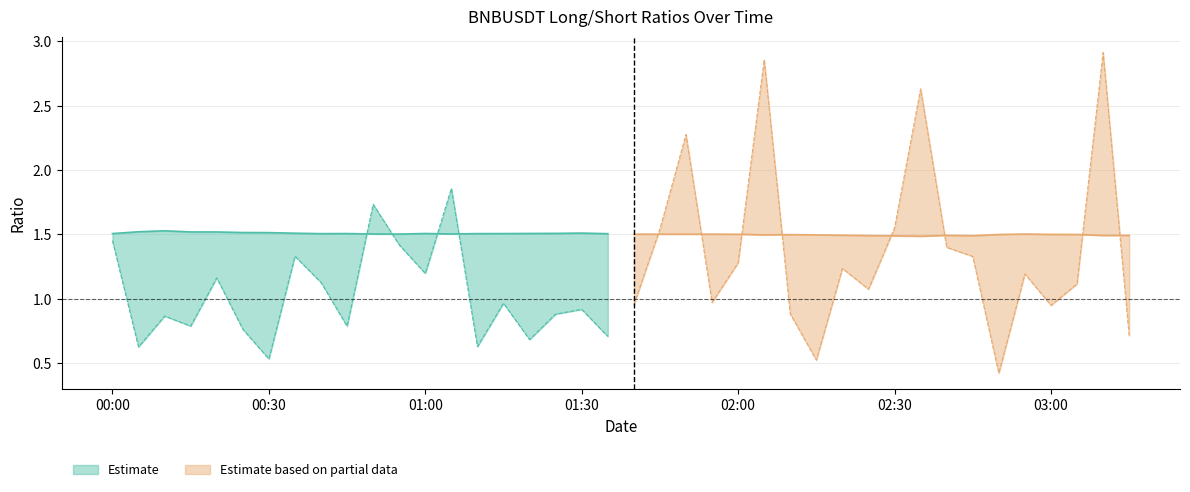

True or false: count_long_short_ratio has a value of 0.9 at 2022-06-26 01:50.

False